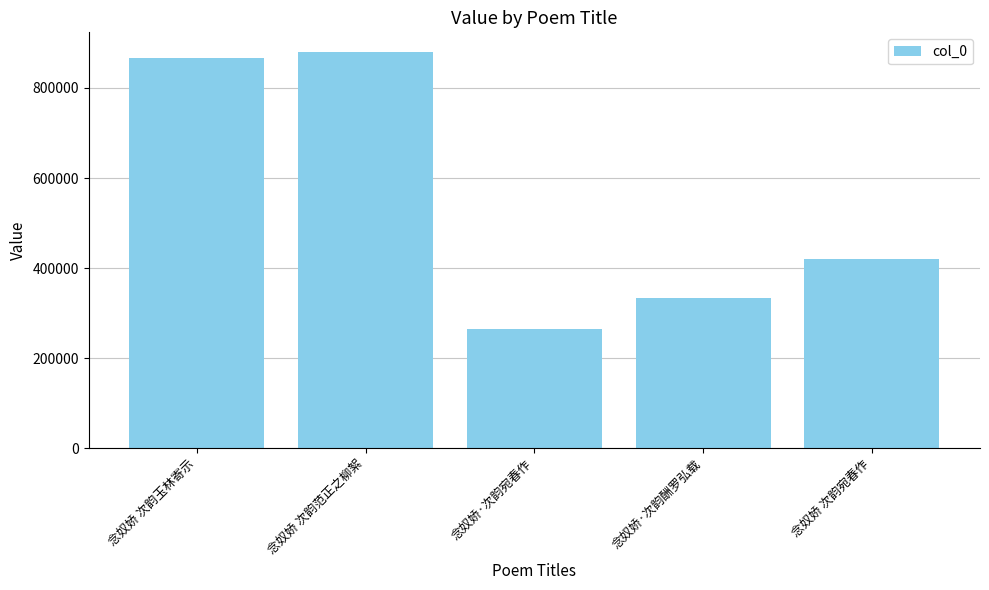

What is the change in value from 念奴娇 次韵玉林寄示 to 念奴娇 次韵范正之柳絮?

+12858